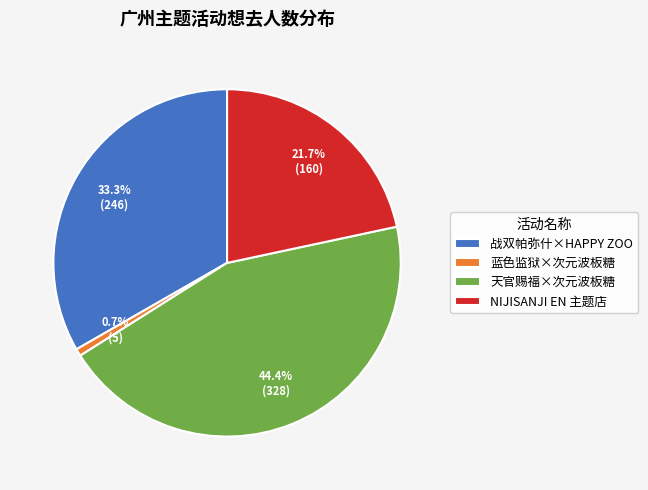

Between 蓝色监狱×次元波板糖 and 天官赐福×次元波板糖, which is larger?

天官赐福×次元波板糖